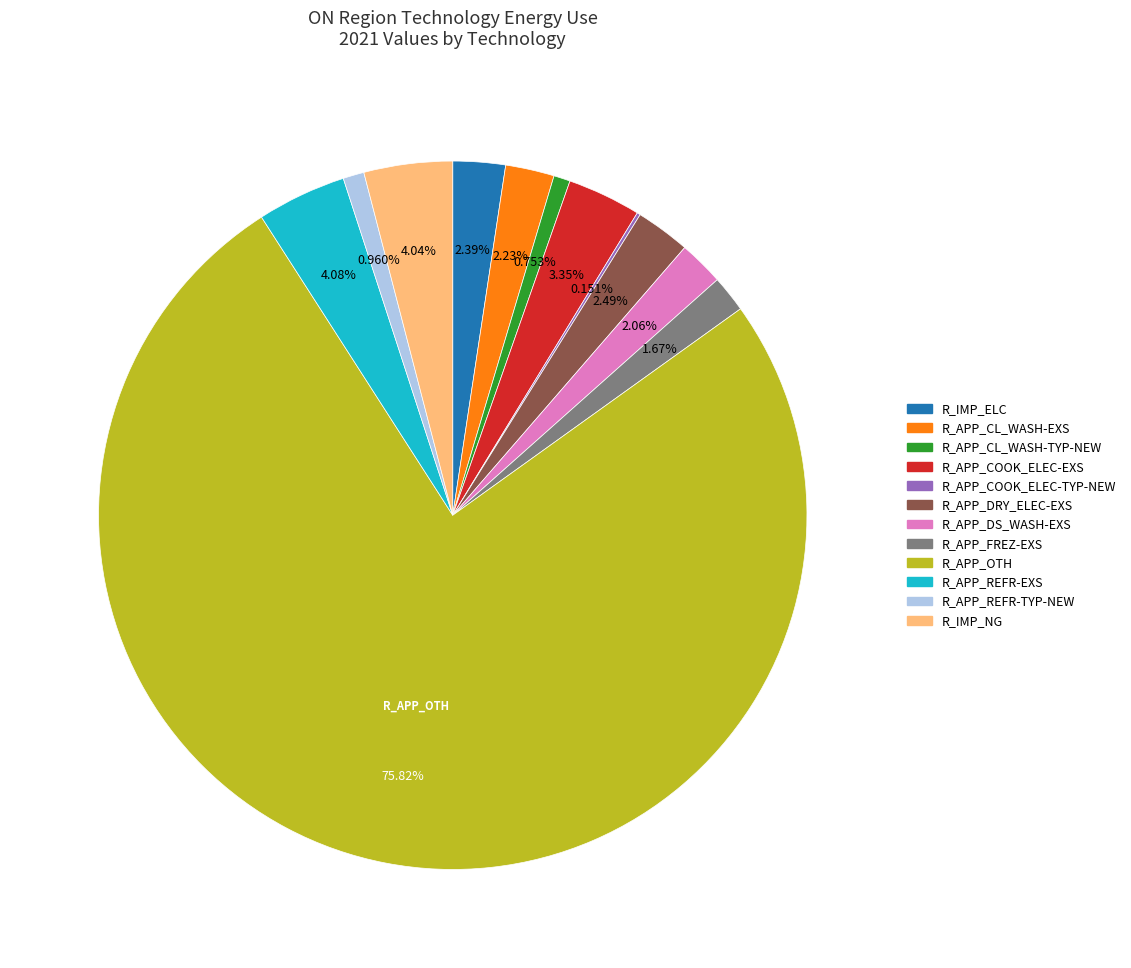

Does R_APP_REFR-EXS represent more than half of the total?

No